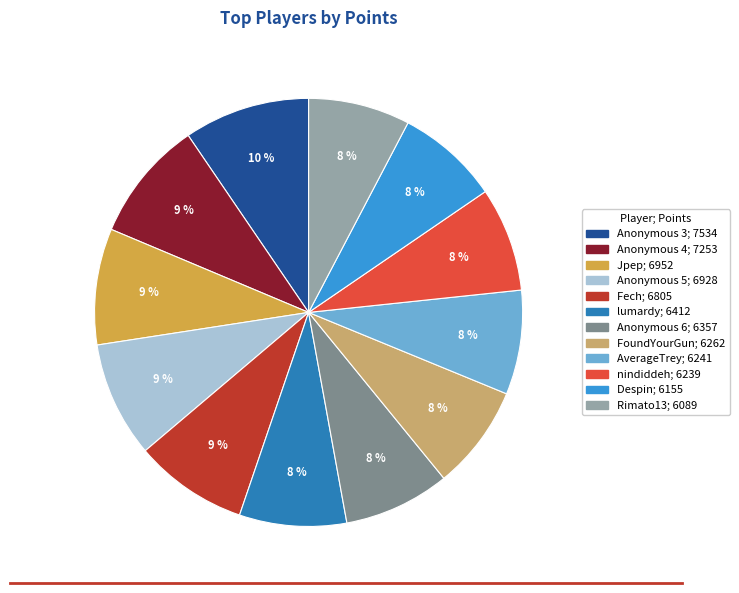

What is the ratio of the value at nindiddeh to the value at Despin?

1.0